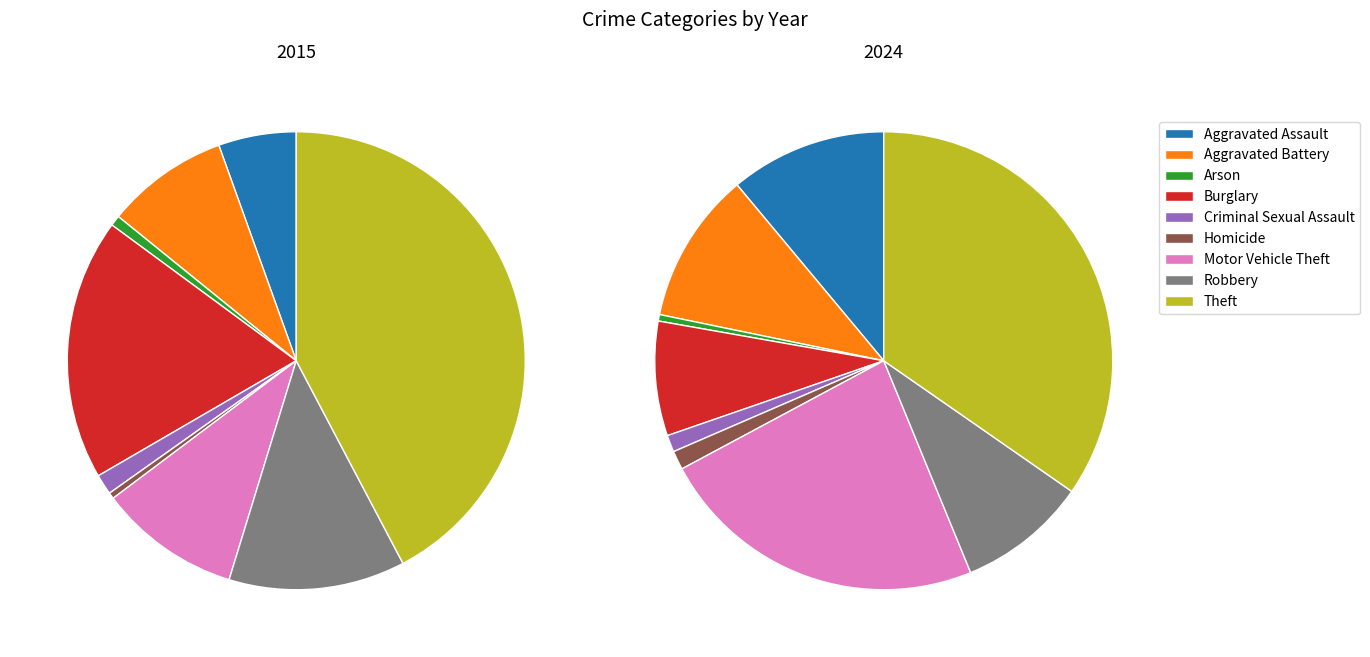

Between Homicide and Aggravated Battery, which is larger?

Aggravated Battery